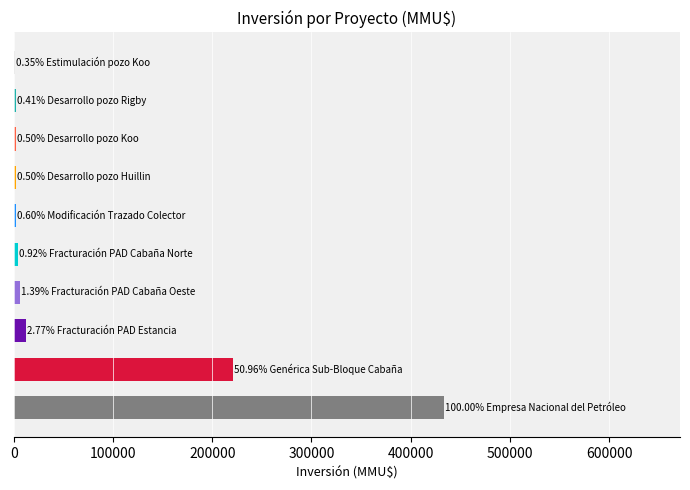

What is the maximum value shown in the chart?

433205